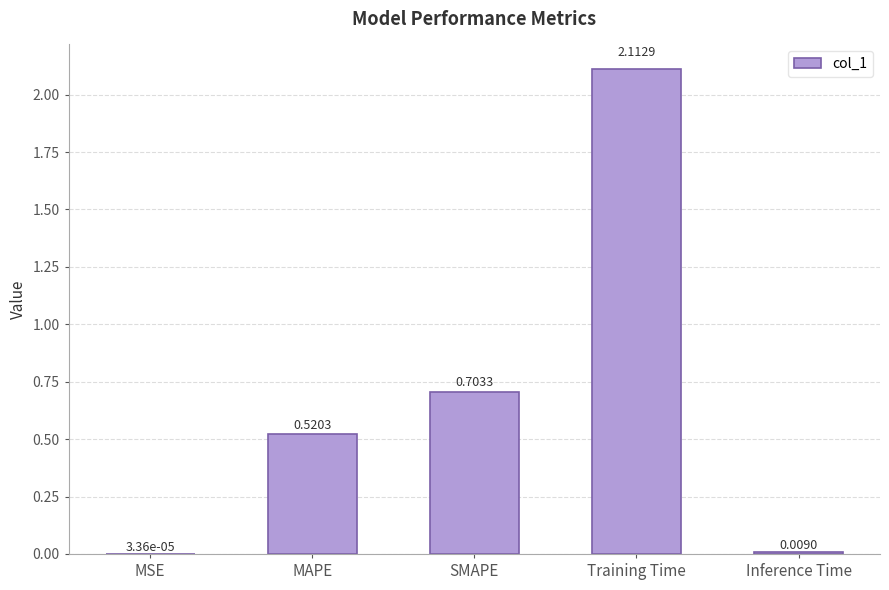

Between MSE and SMAPE, which is larger?

SMAPE